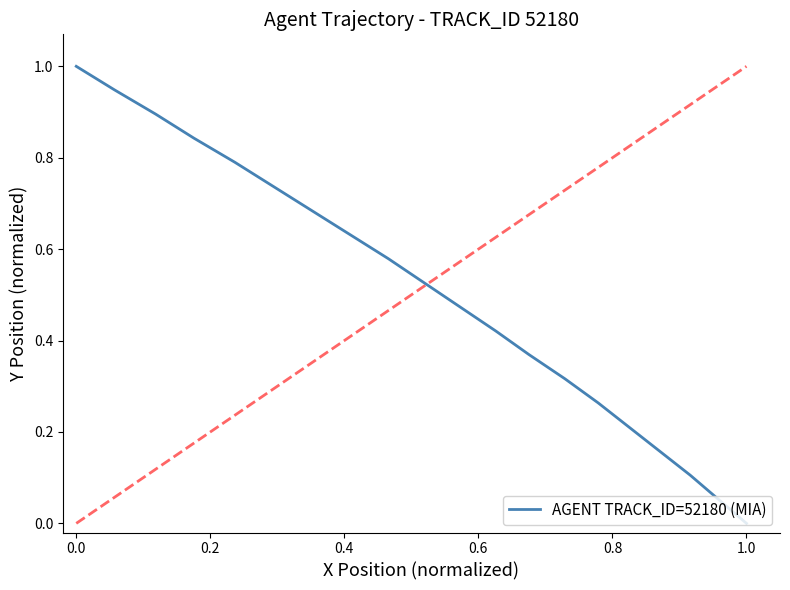

How many positive values are there?

19